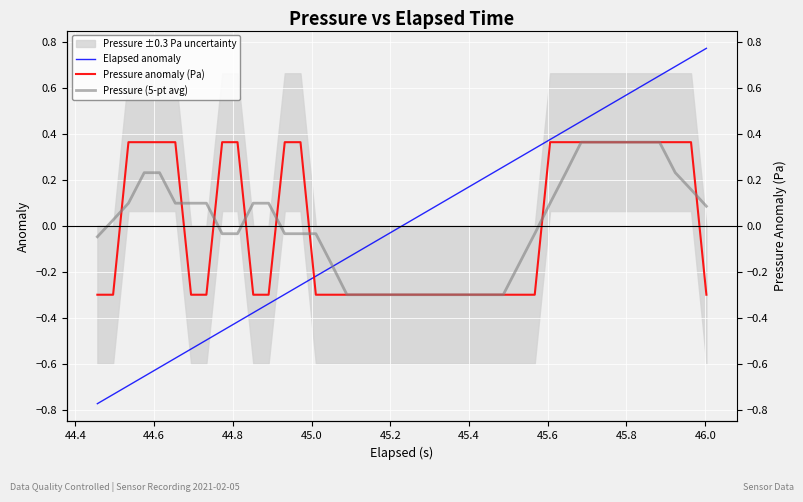

Which series ends up on top after the final intersection of Elapsed anomaly and Pressure anomaly (Pa)?

Elapsed anomaly